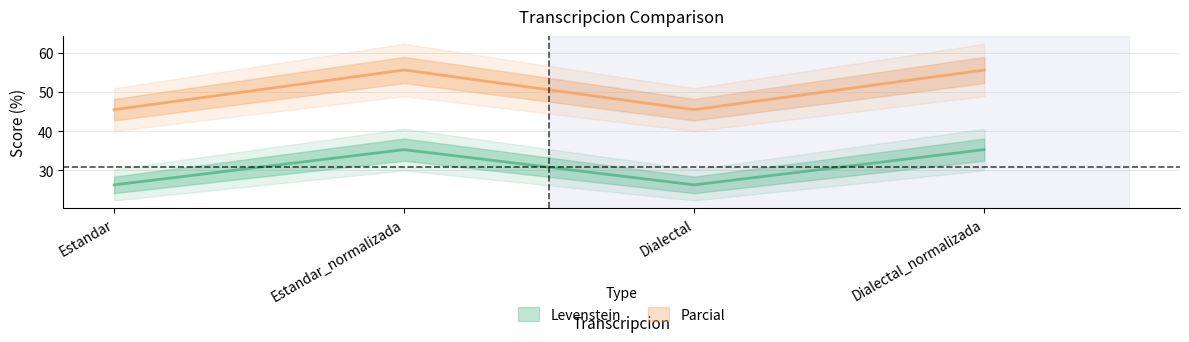

Which category has the highest value across all series?

Estandar_normalizada